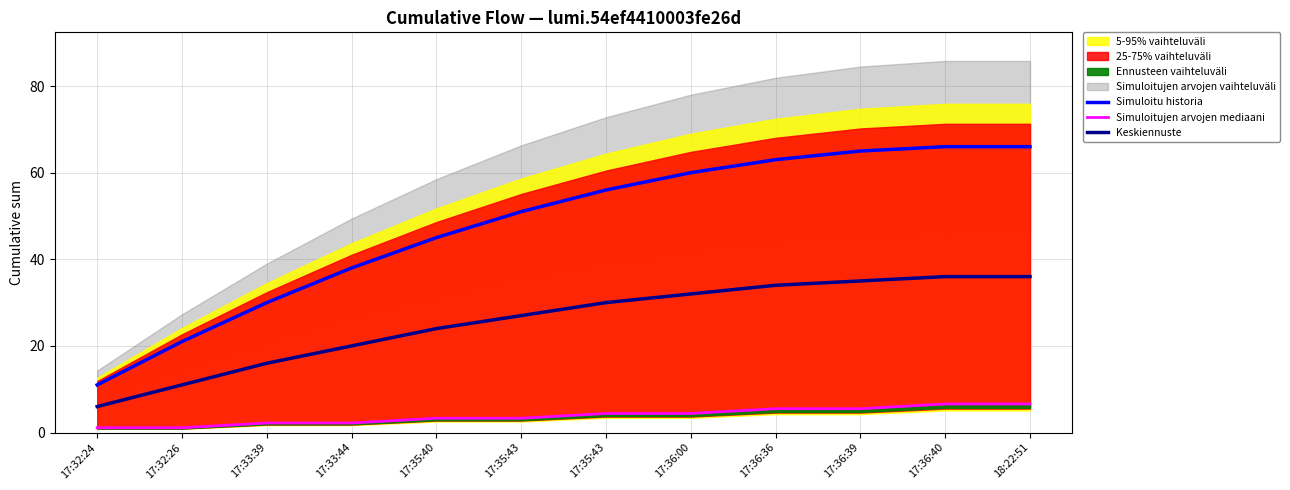

Reading left to right, transcribe all the data shown in this chart.

Simuloitu historia: 17:32:24=11.0	17:32:26=21.0	17:33:39=30.0	17:33:44=38.0	17:35:40=45.0	17:35:43=51.0	17:35:43=56.0	17:36:00=60.0	17:36:36=63.0	17:36:39=65.0	17:36:40=66.0	18:22:51=66.0
Simuloitujen arvojen mediaani: 17:32:24=1.1	17:32:26=1.1	17:33:39=2.2	17:33:44=2.2	17:35:40=3.3	17:35:43=3.3	17:35:43=4.4	17:36:00=4.4	17:36:36=5.5	17:36:39=5.5	17:36:40=6.6	18:22:51=6.6
Keskiennuste: 17:32:24=6.0	17:32:26=11.0	17:33:39=16.0	17:33:44=20.0	17:35:40=24.0	17:35:43=27.0	17:35:43=30.0	17:36:00=32.0	17:36:36=34.0	17:36:39=35.0	17:36:40=36.0	18:22:51=36.0